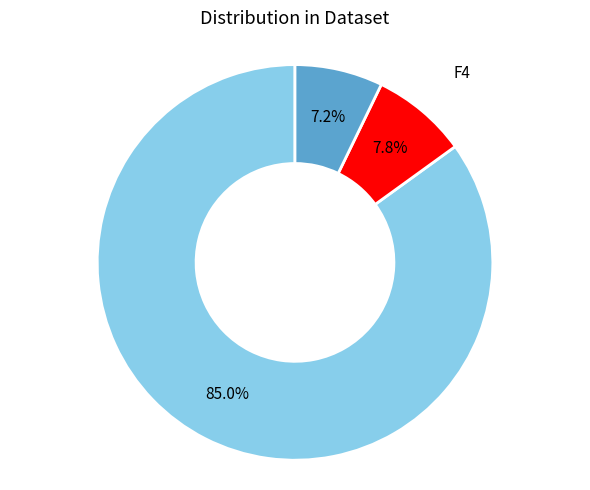

How much of the chart is everything except F70?

92.8%